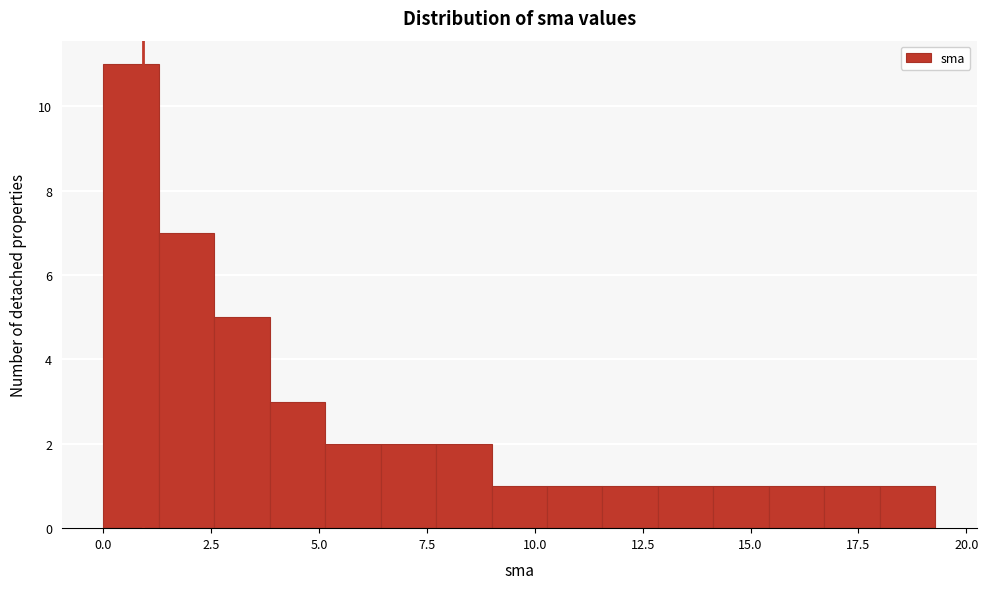

Read against the x-axis, roughly where is the centre of the tallest bar?

0.5